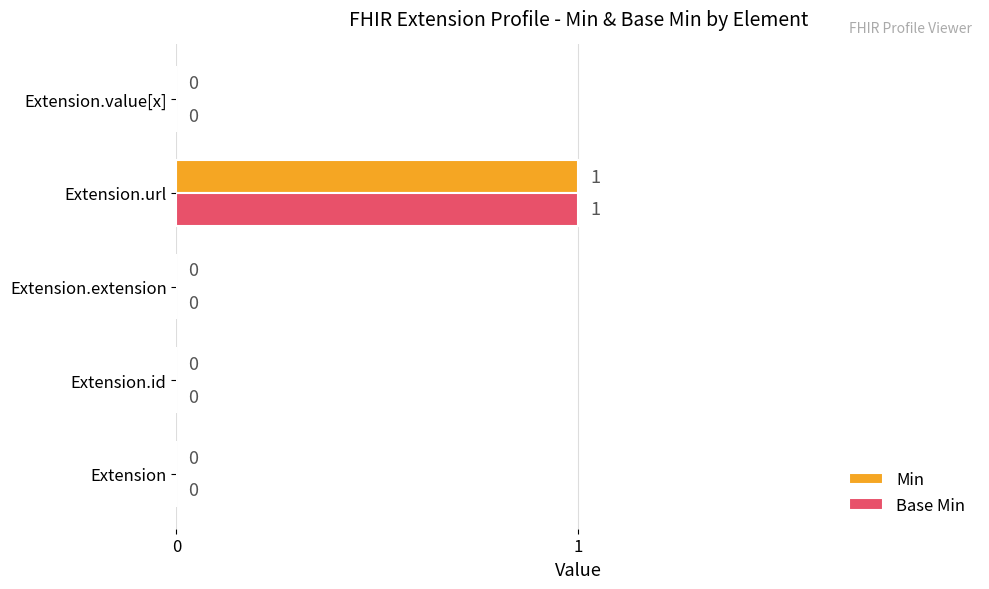

Which category has the highest value across all series?

Extension.url